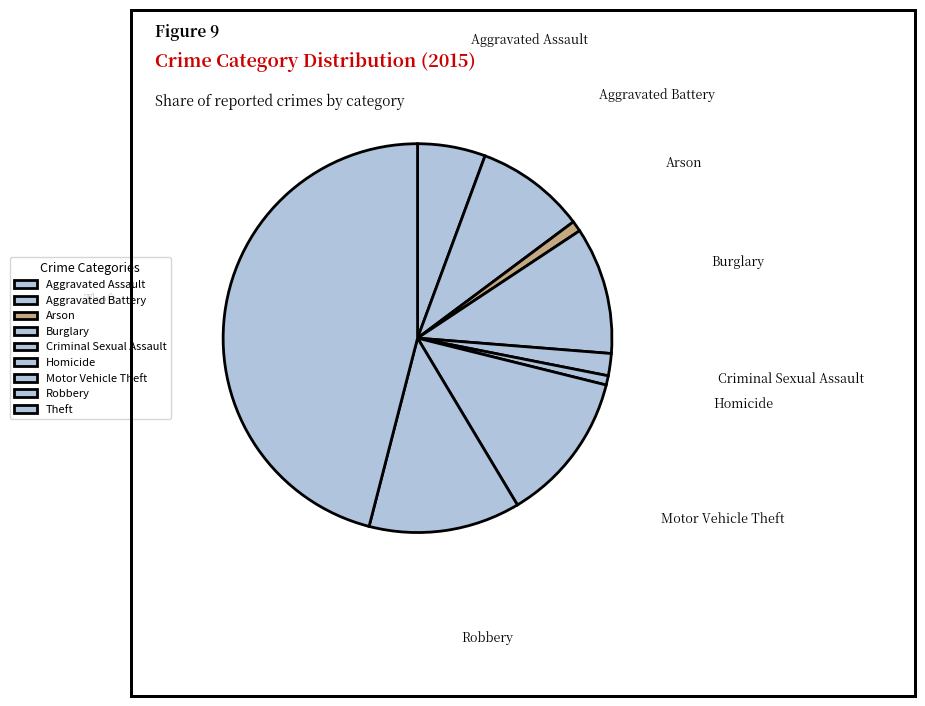

True or false: Burglary accounts for 11% of the total.

True